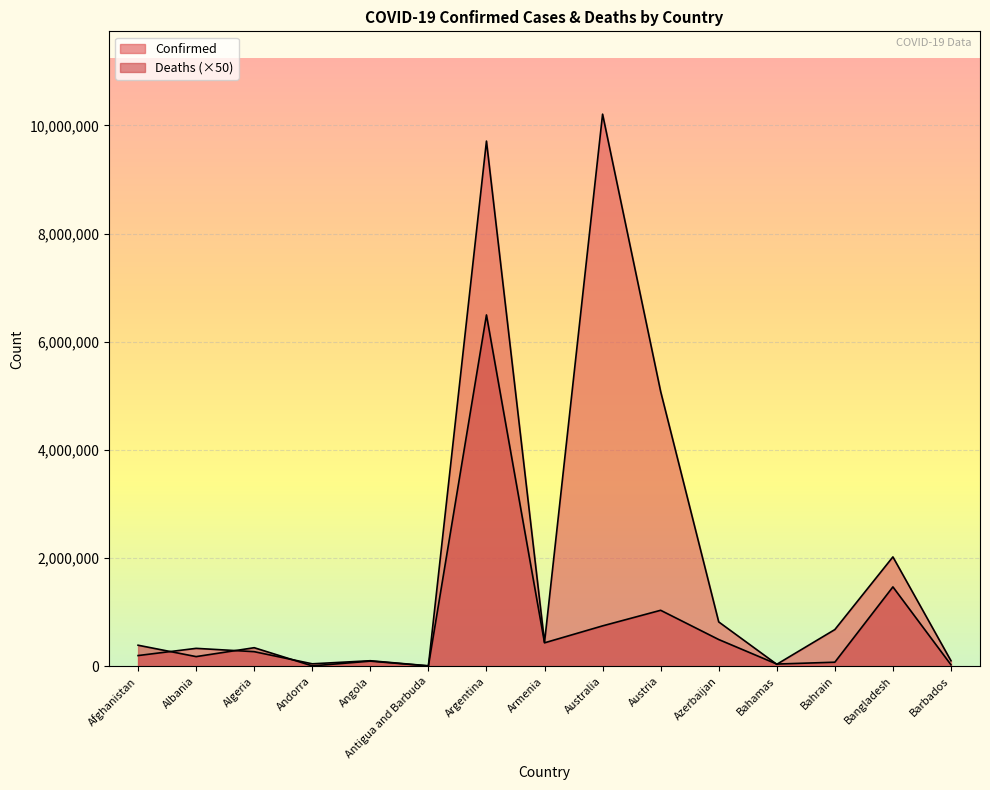

Which series changed the most between Andorra and Barbados?

Confirmed